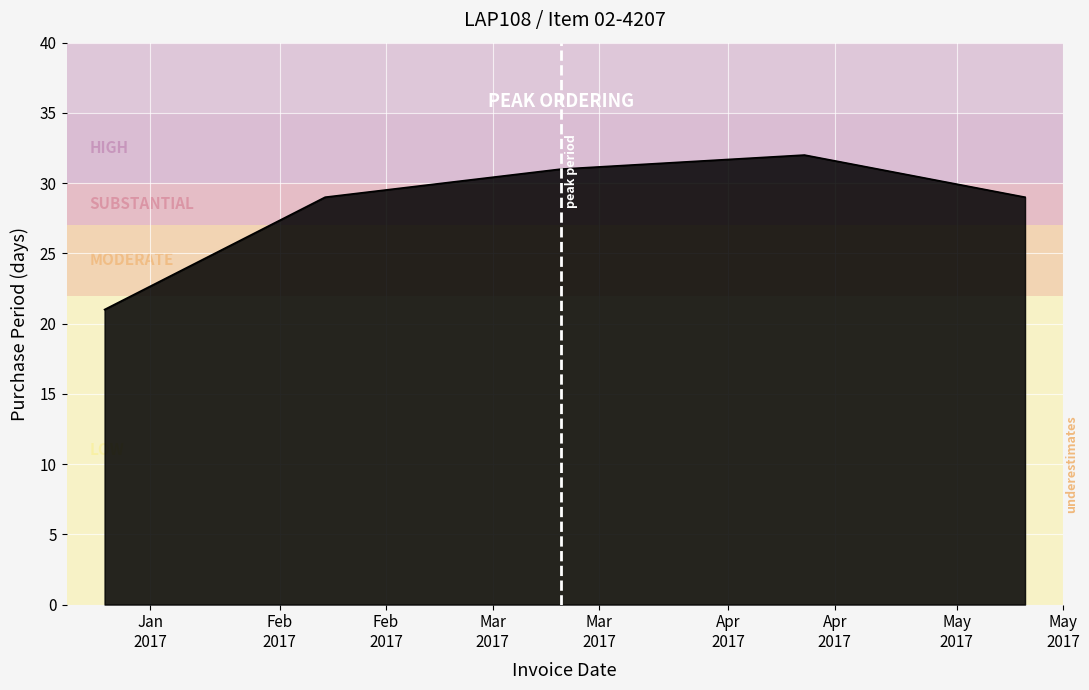

What is the difference between the maximum and minimum values?

11